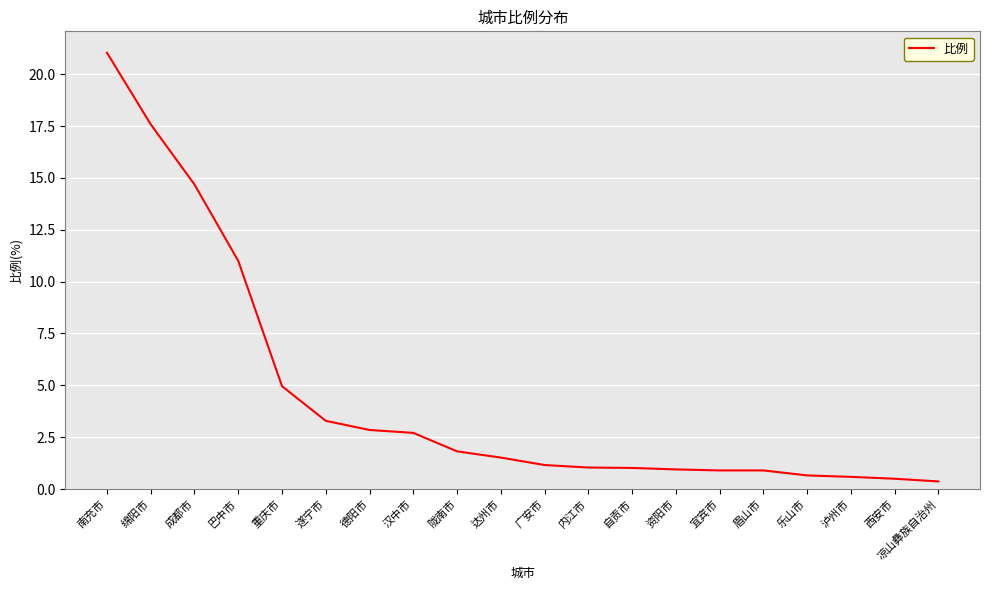

Is it true that the value at 遂宁市 is 2.2?

False